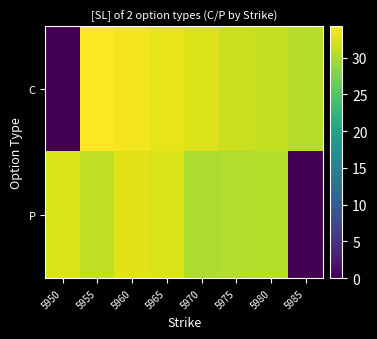

At how many categories does at least one series exceed 13?

8